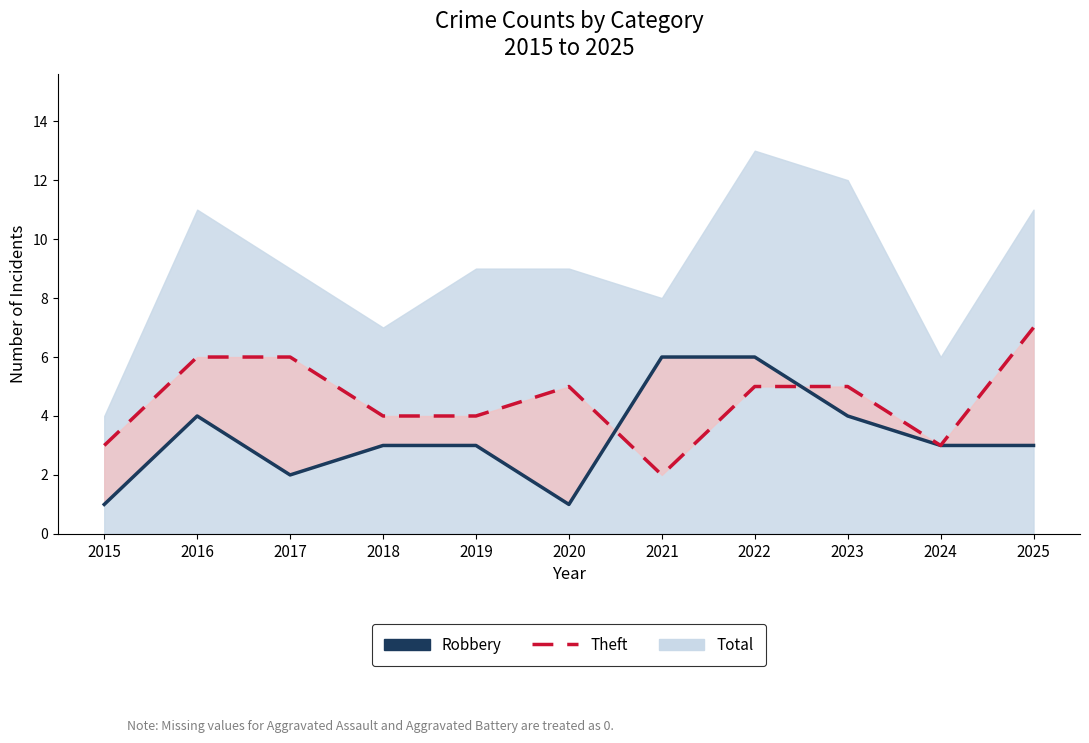

Is the value of Theft (dashed) at 2025 greater than the value of Robbery at 2017?

Yes